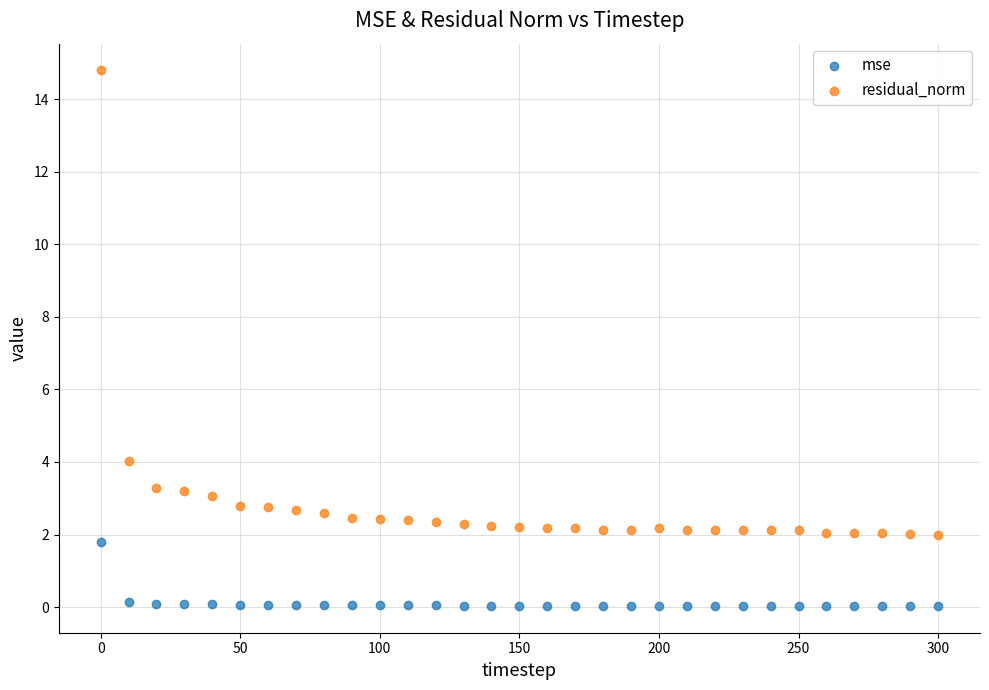

In the residual_norm series, what Y value is closest to 8?

4.0